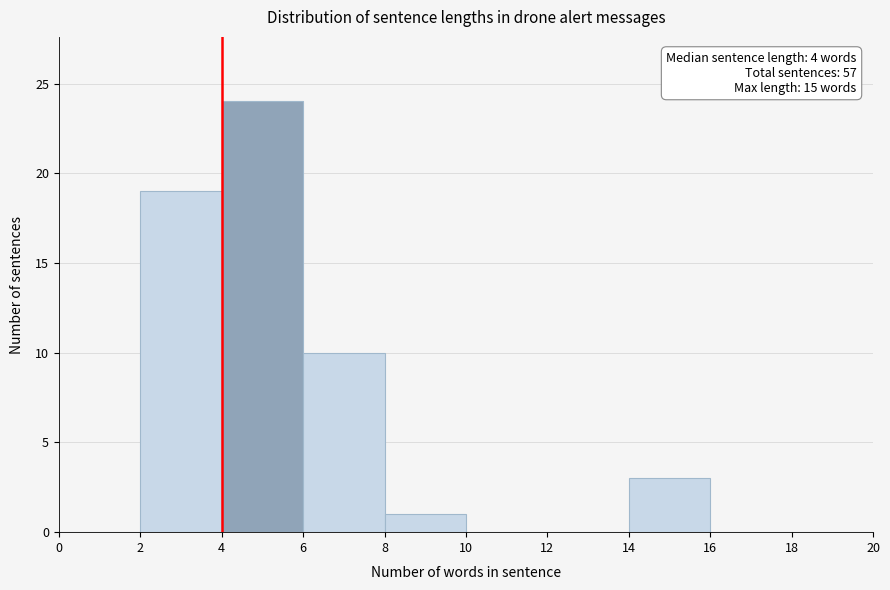

Which range on the x-axis has the tallest bar?

4 to 6